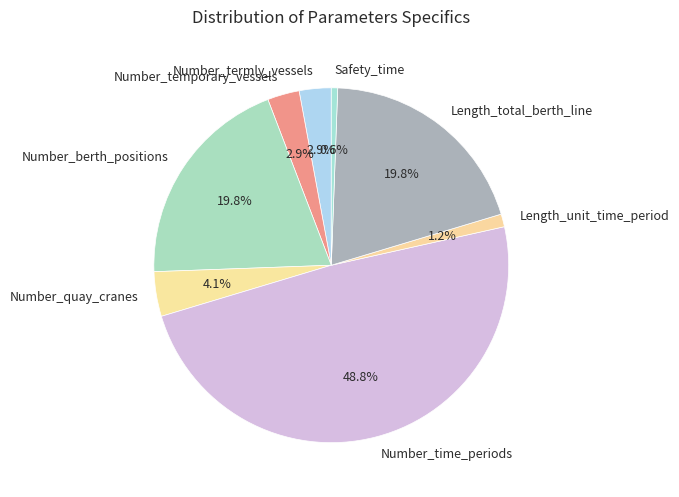

How many slices are in this pie chart?

8